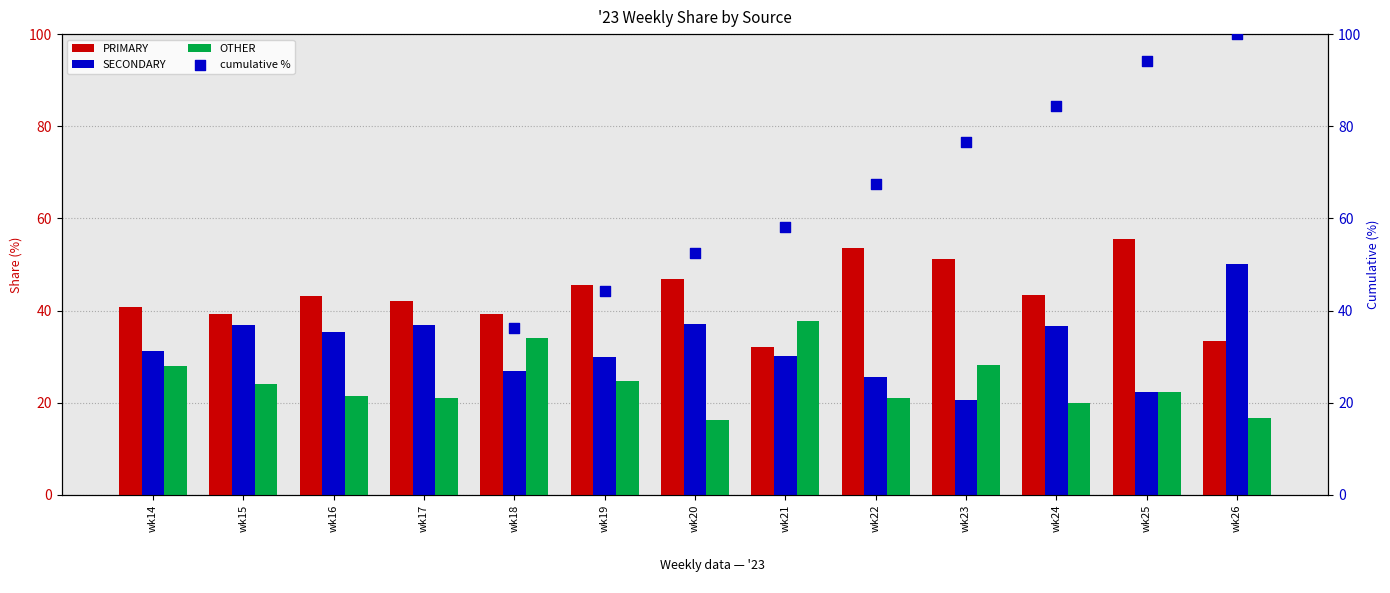

Which series has the widest spread of Y values?

cumulative %